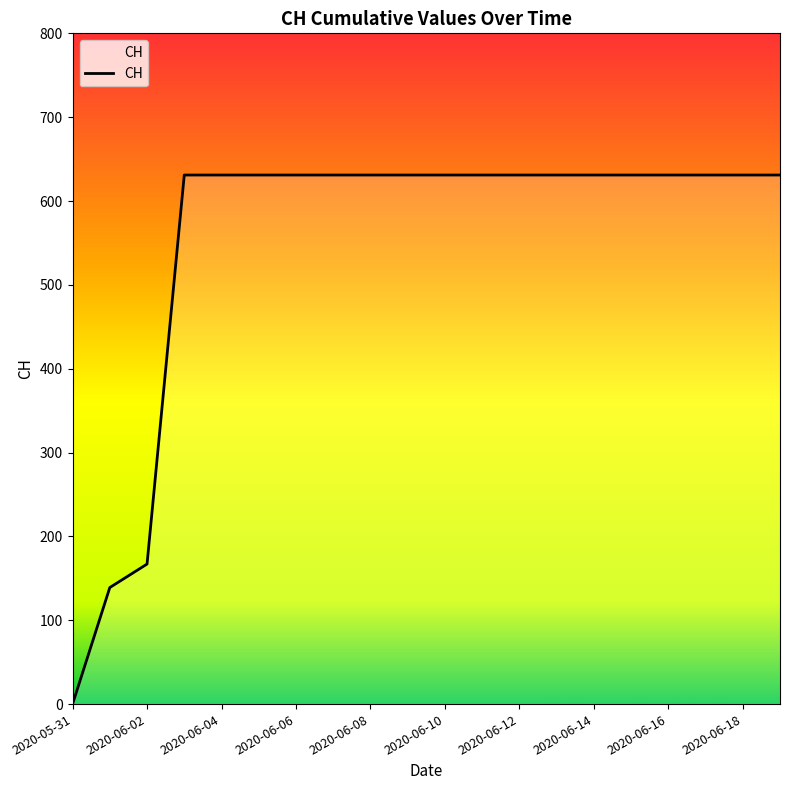

What is the difference between the maximum and minimum values?

631